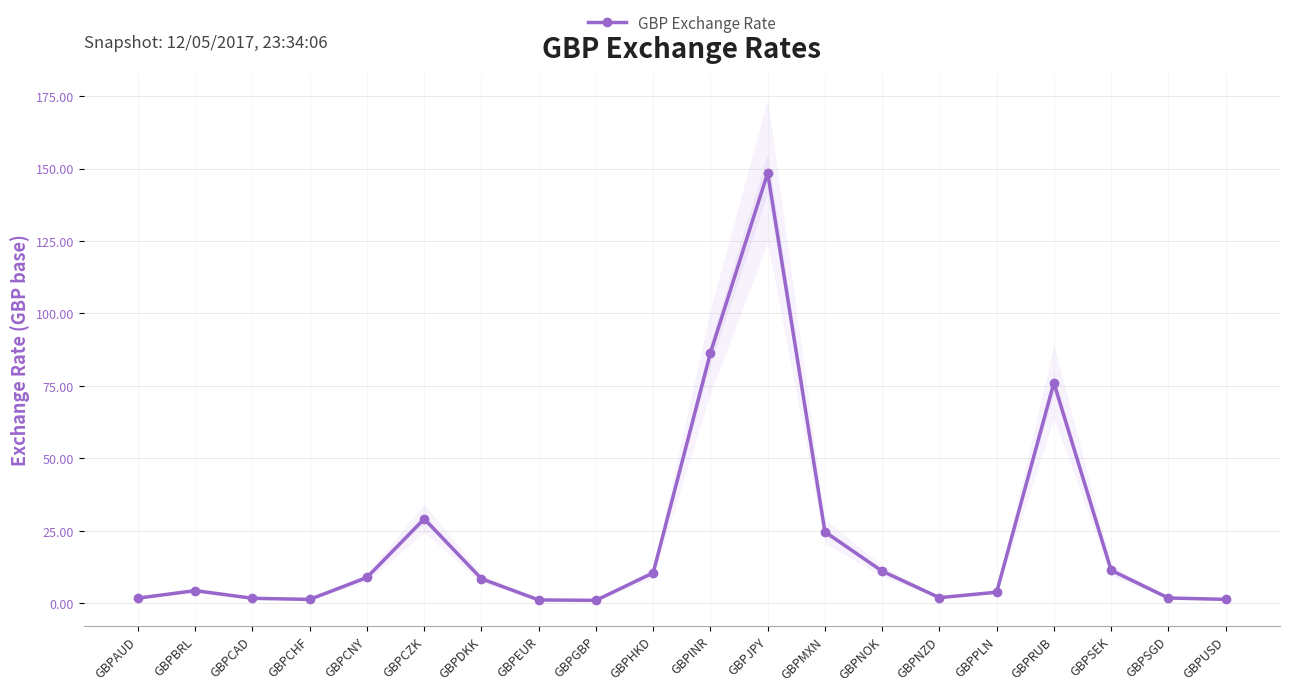

How many data points does each series have?

20